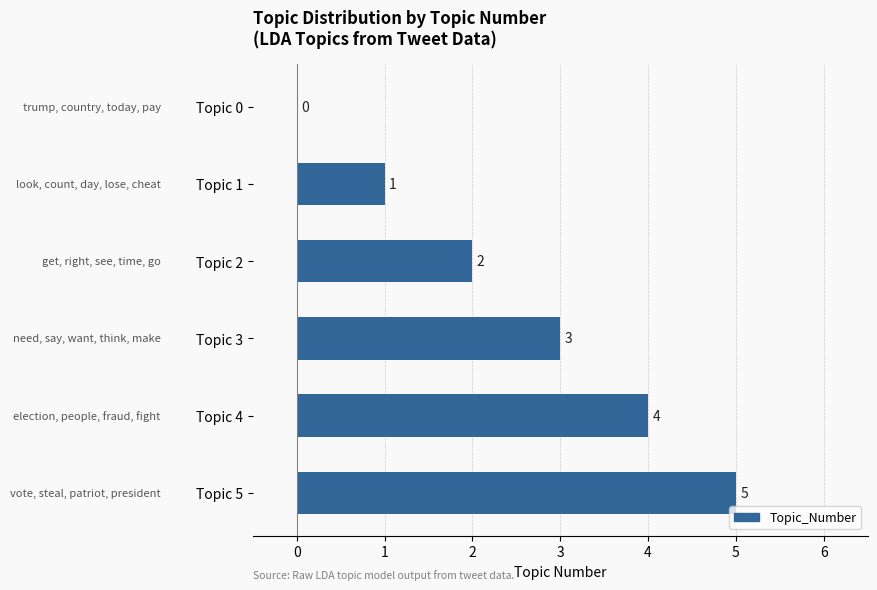

Is it true that the value at Topic 0 is -2?

False